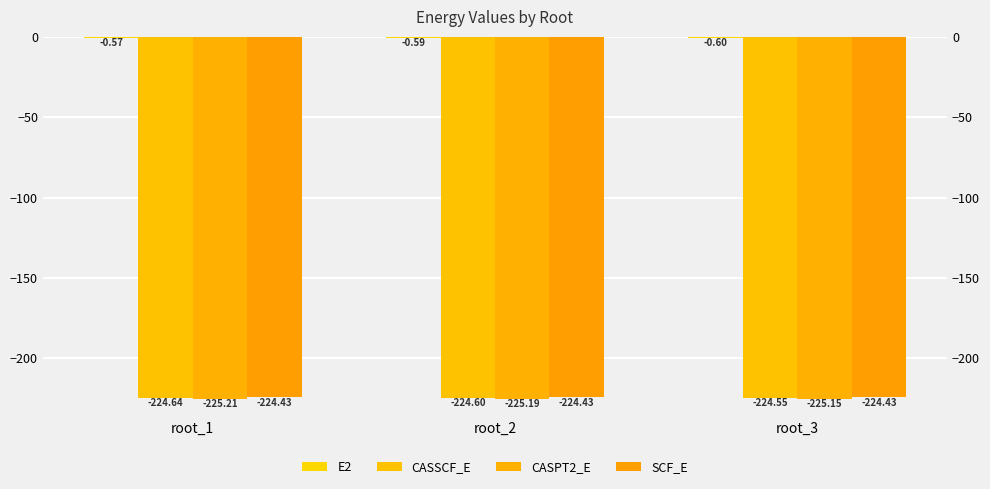

What is the sum of the CASPT2_E values at root_3 and root_1?

-450.4